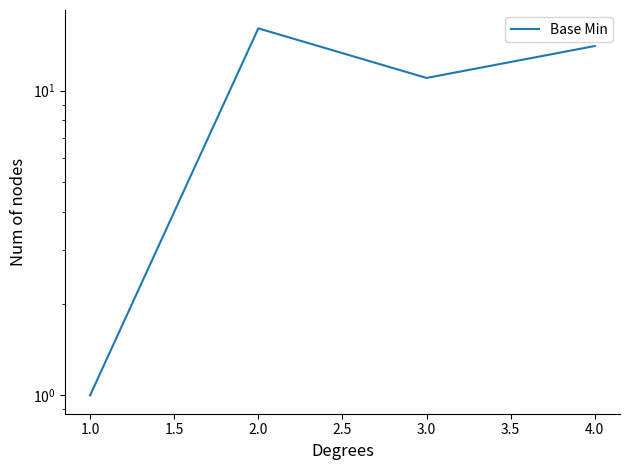

How many data points are less than 14?

2